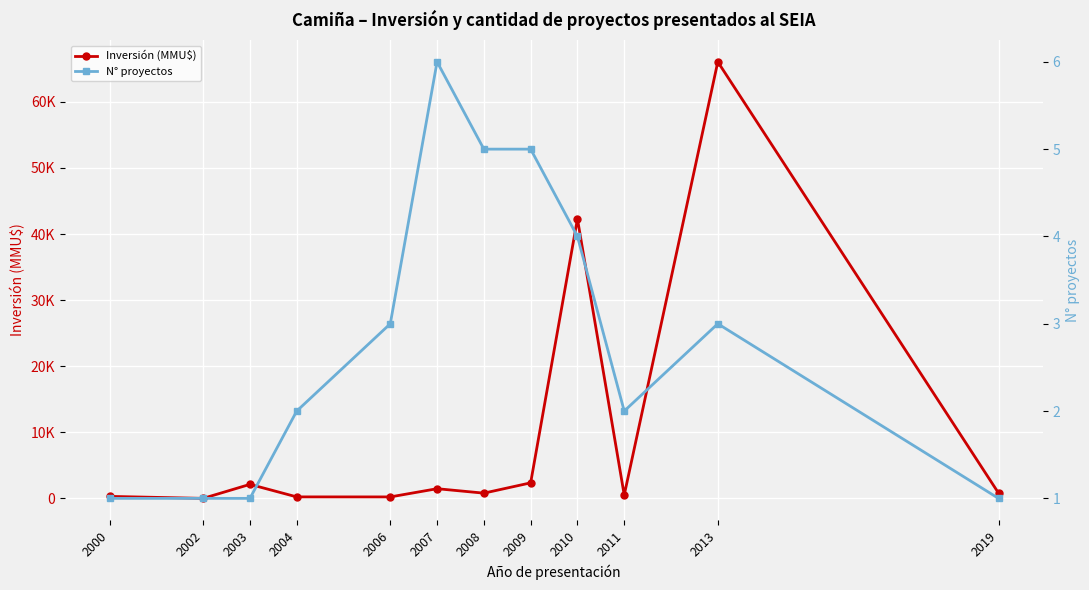

Which label corresponds to the largest value in the chart?

2013